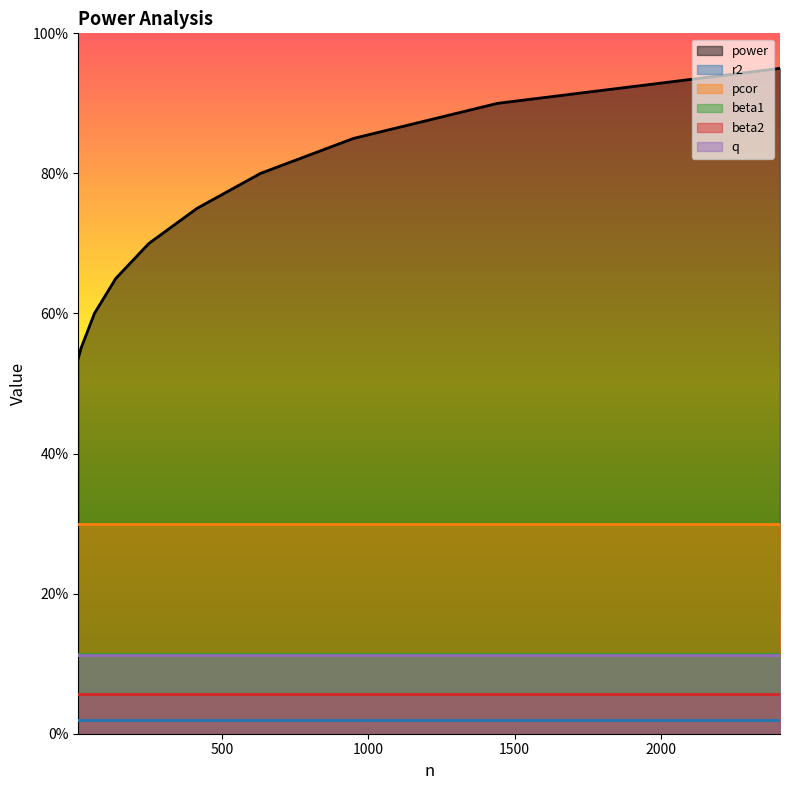

What are all the series names shown in the legend?

power, r2, pcor, beta1, beta2, q